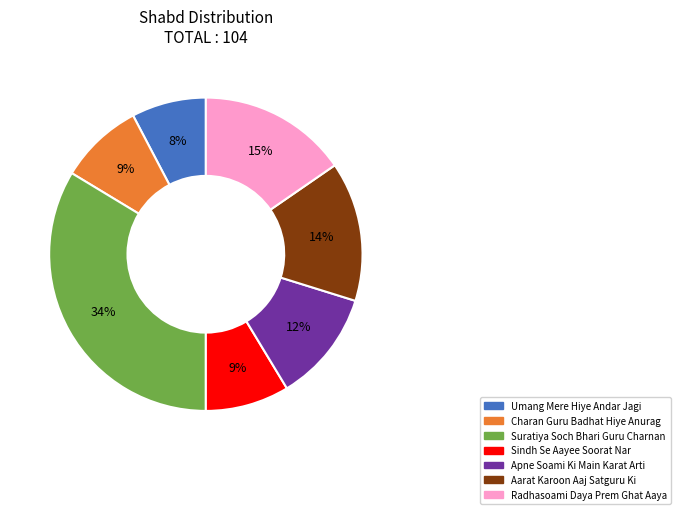

To the nearest percent, what percentage of the pie is Radhasoami Daya Prem Ghat Aaya?

15%